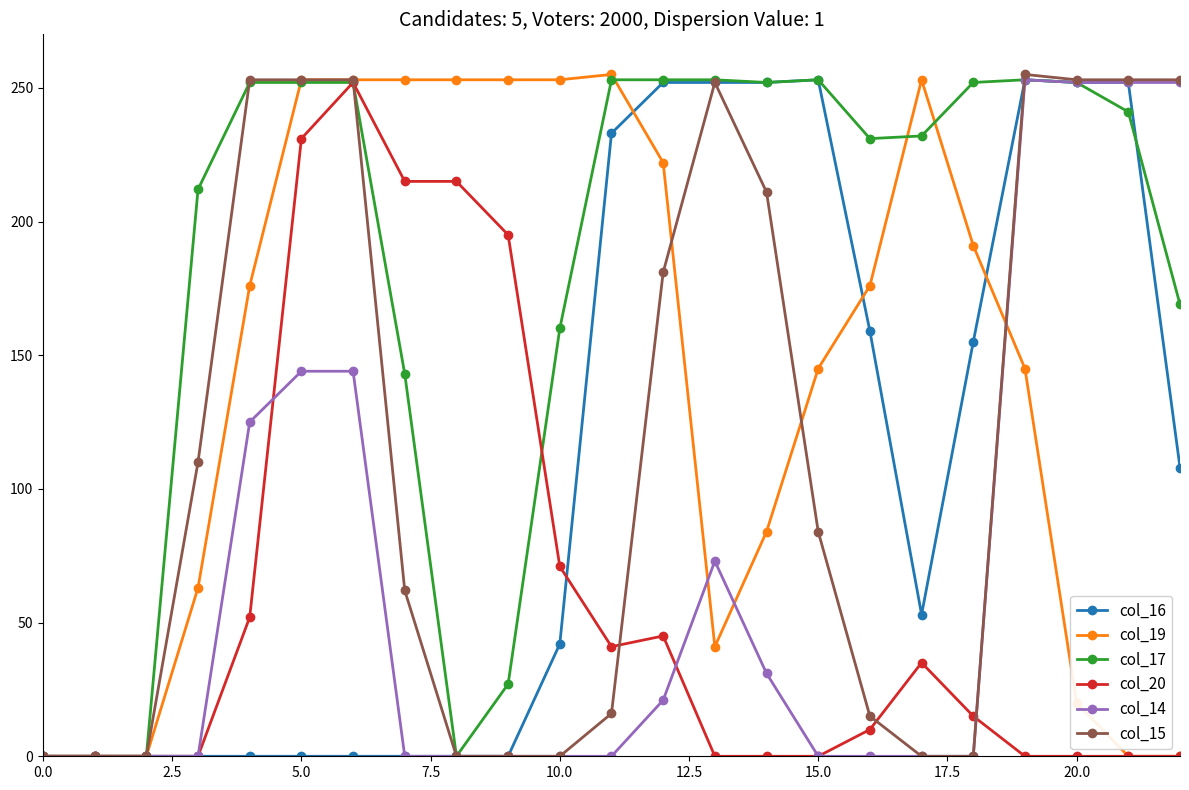

True or false: col_17 has more than 1 points higher than both neighbors.

True